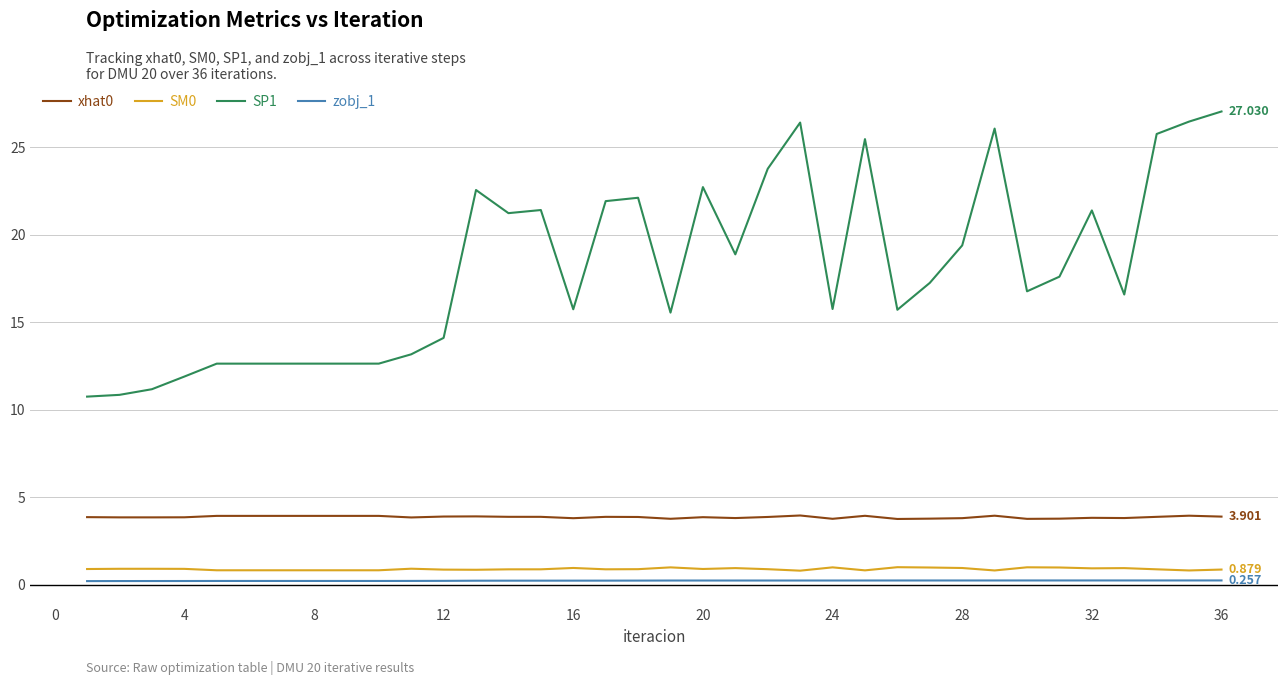

True or false: SM0 and SP1 intersect in this chart.

False